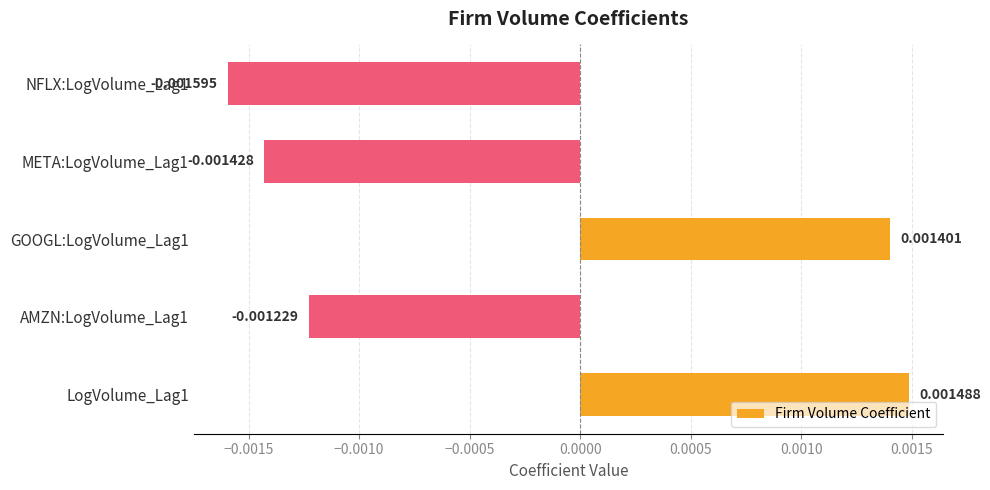

List the labels in order of value, largest first.

LogVolume_Lag1, GOOGL:LogVolume_Lag1, AMZN:LogVolume_Lag1, META:LogVolume_Lag1, NFLX:LogVolume_Lag1